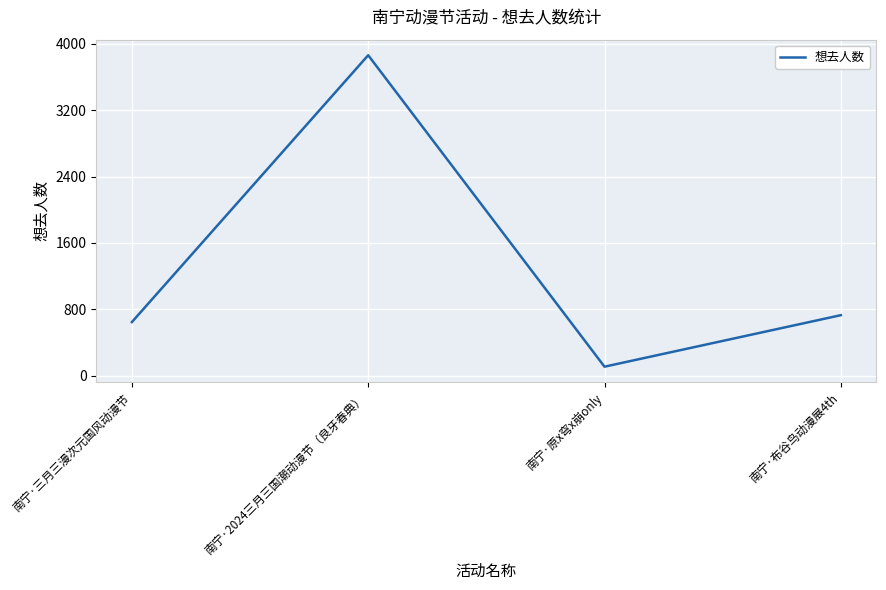

The value at 南宁·布谷鸟动漫展4th is 728. True or false?

True